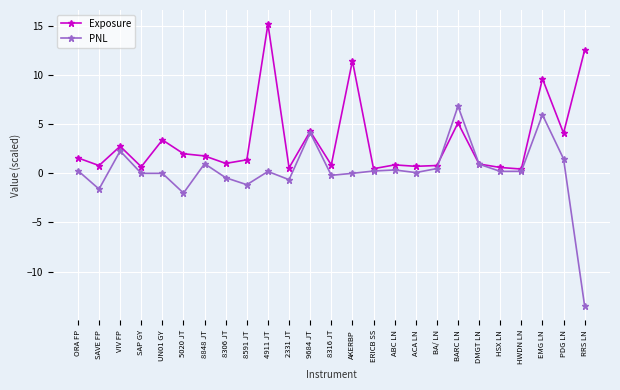

How many lines are shown in the chart?

2